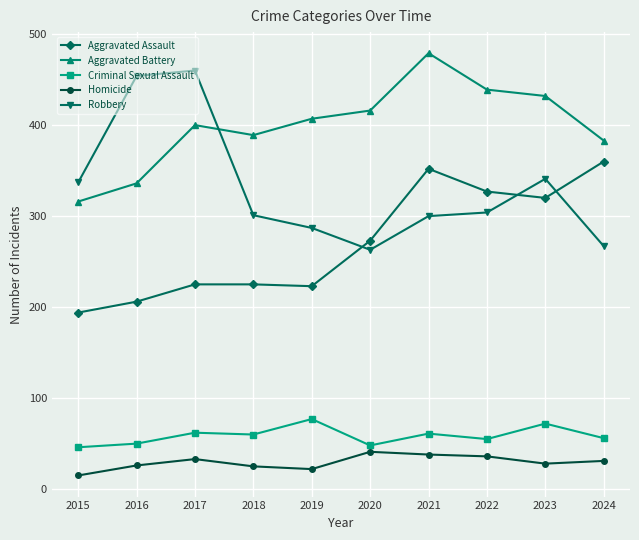

How many lines are shown in the chart?

5